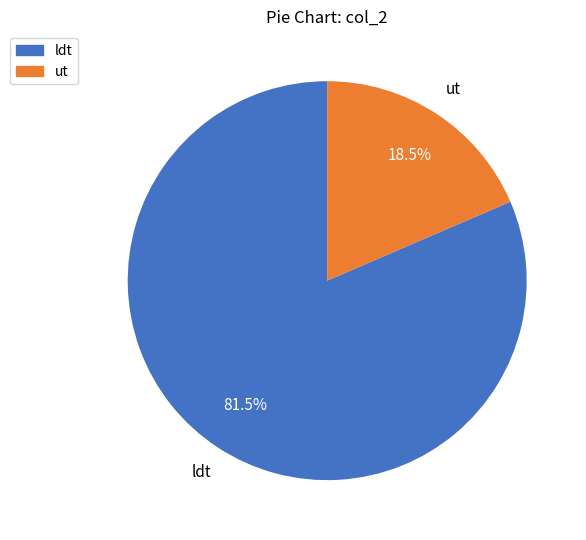

To the nearest percent, what is the combined percentage of ut and ldt?

100%